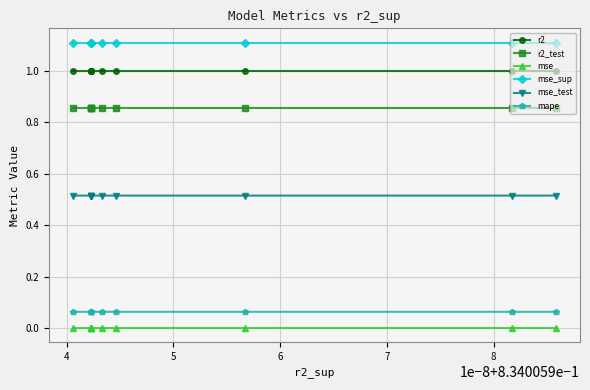

True or false: mse has a value of 0.0 at 9.

False